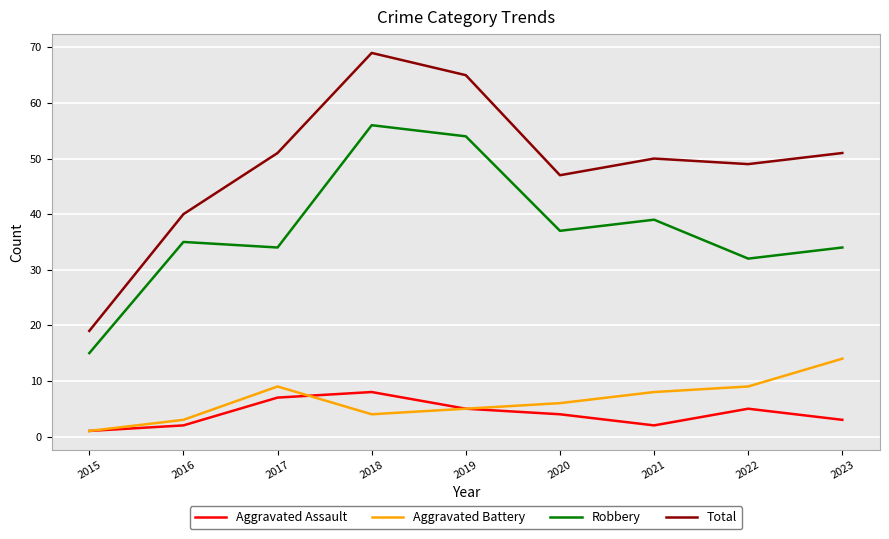

At which category is the sum across all series the highest?

2018